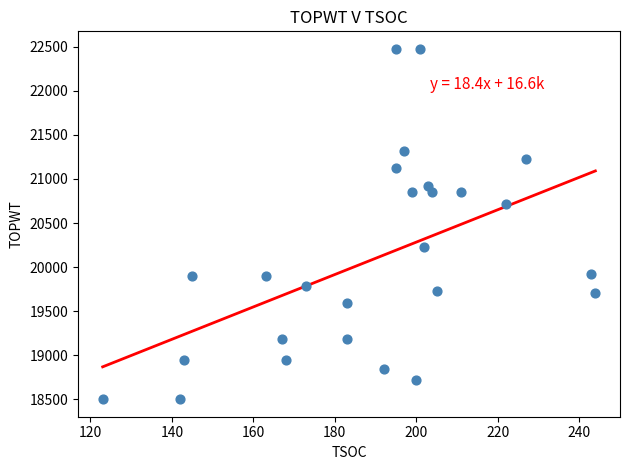

What is the range of Y values (max minus min)?

3977